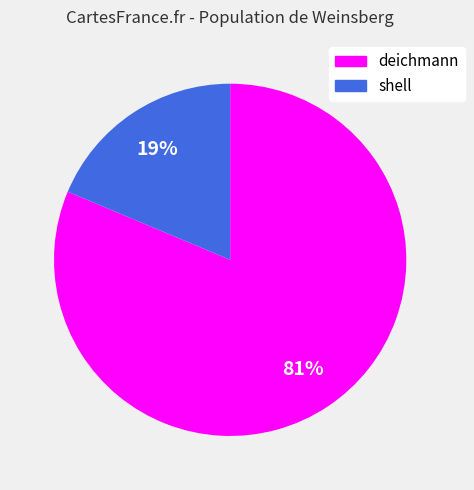

To the nearest percent, what is the combined percentage of shell and deichmann?

100%